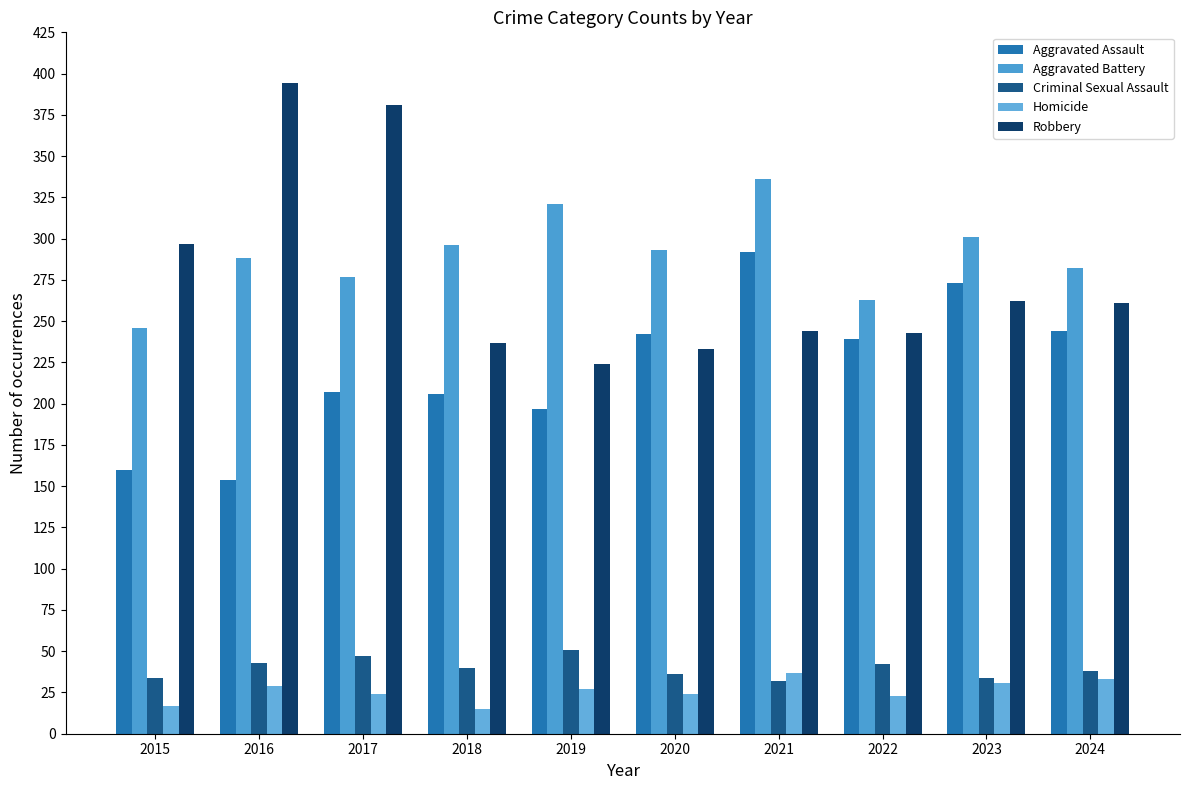

Which series has the widest spread of values?

Robbery